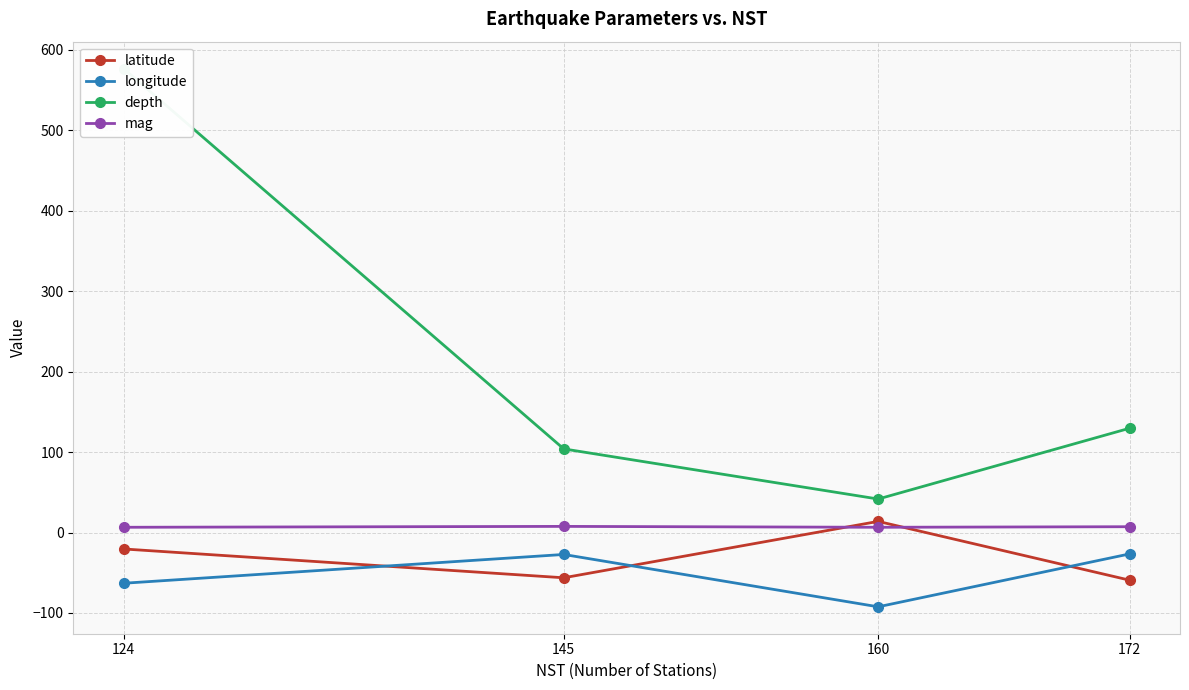

The latitude series shows -20.4 at 124. True or false?

True